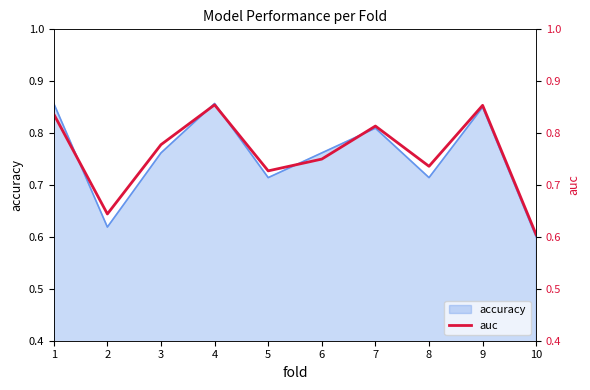

Which category has the highest value across all series?

4